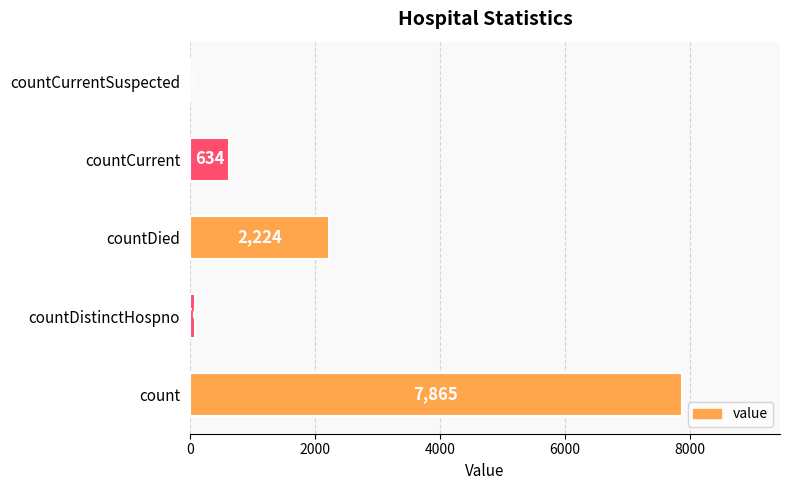

What is the average value?

2160